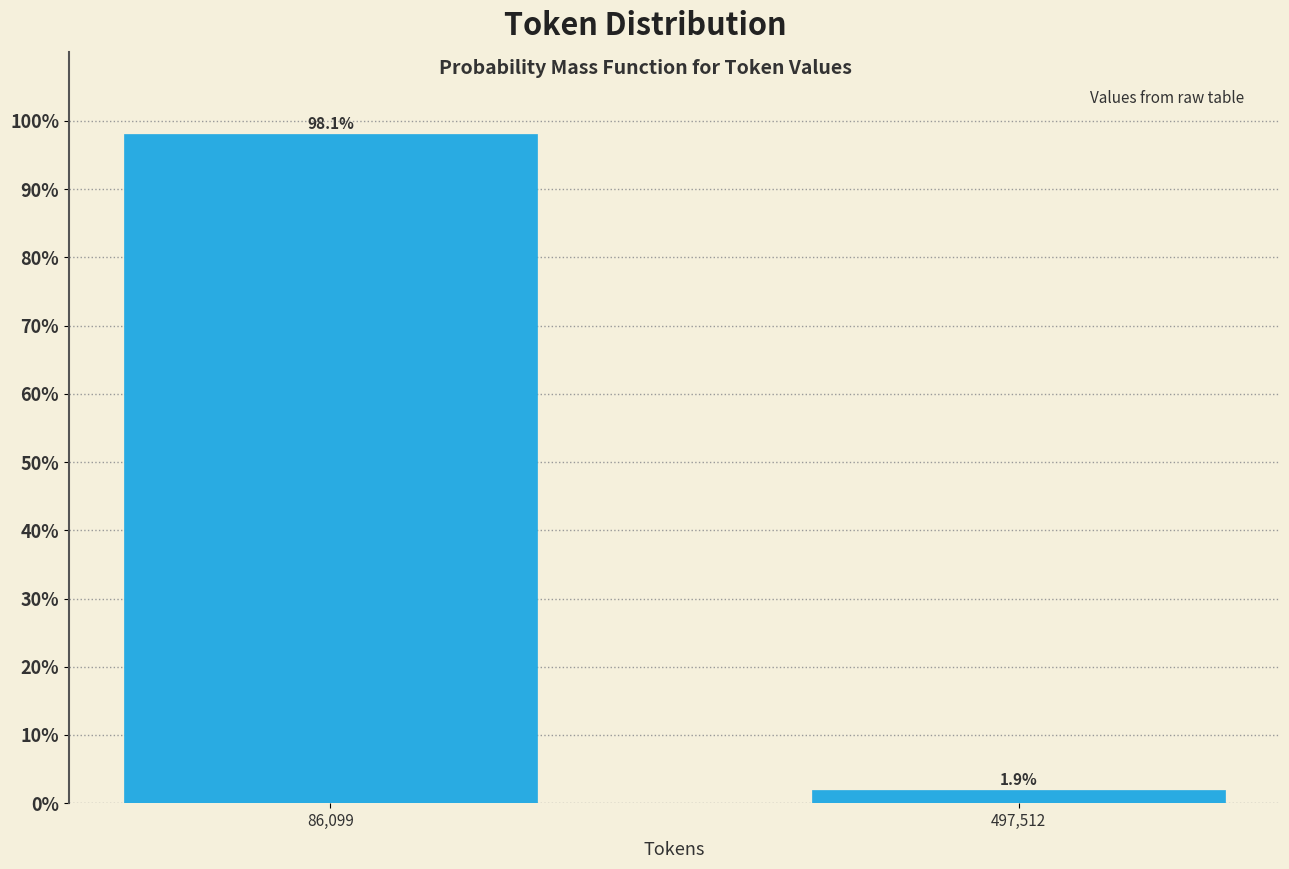

Reading right to left, extract all data points from this chart.

1.9	98.1